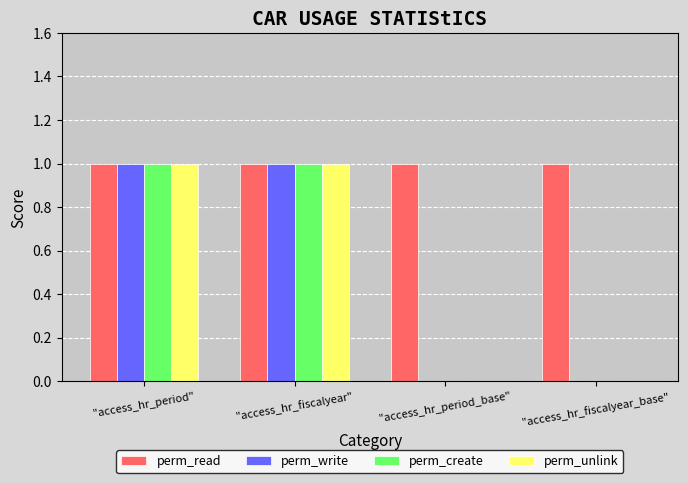

How many series are shown in this chart?

4